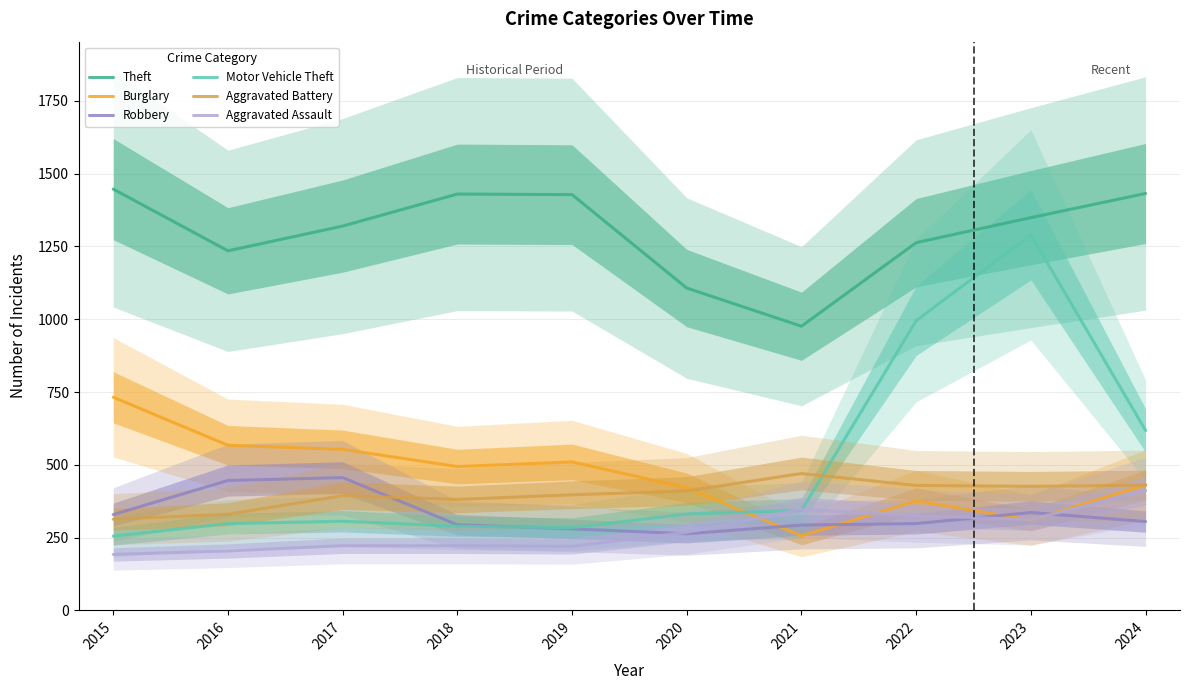

Read the Theft value at 2024, to the nearest 10.

1430